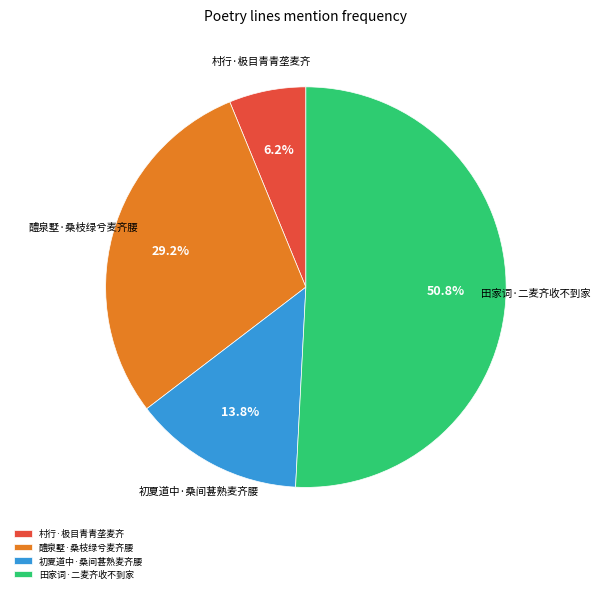

What percentage is the 醴泉墅·桑枝绿兮麦齐腰 slice, to the nearest percent?

29%